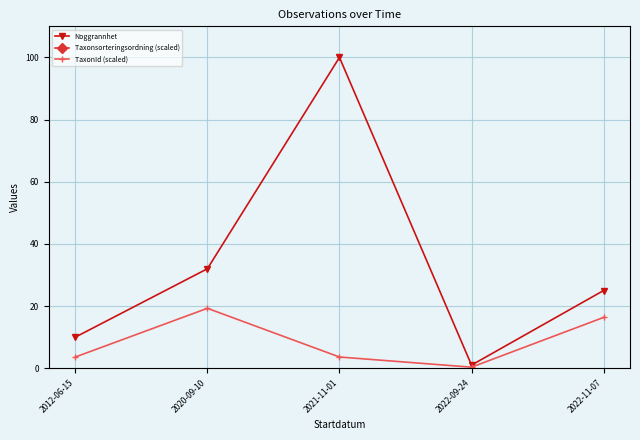

What are all the series names shown in the legend?

Noggrannhet, Taxonsorteringsordning (scaled), TaxonId (scaled)